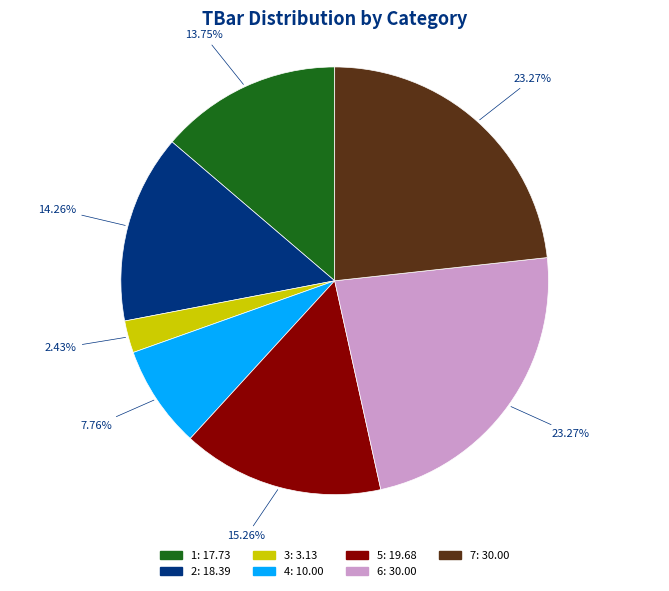

Approximately how many times larger is the value at 4 compared to 3?

3.2